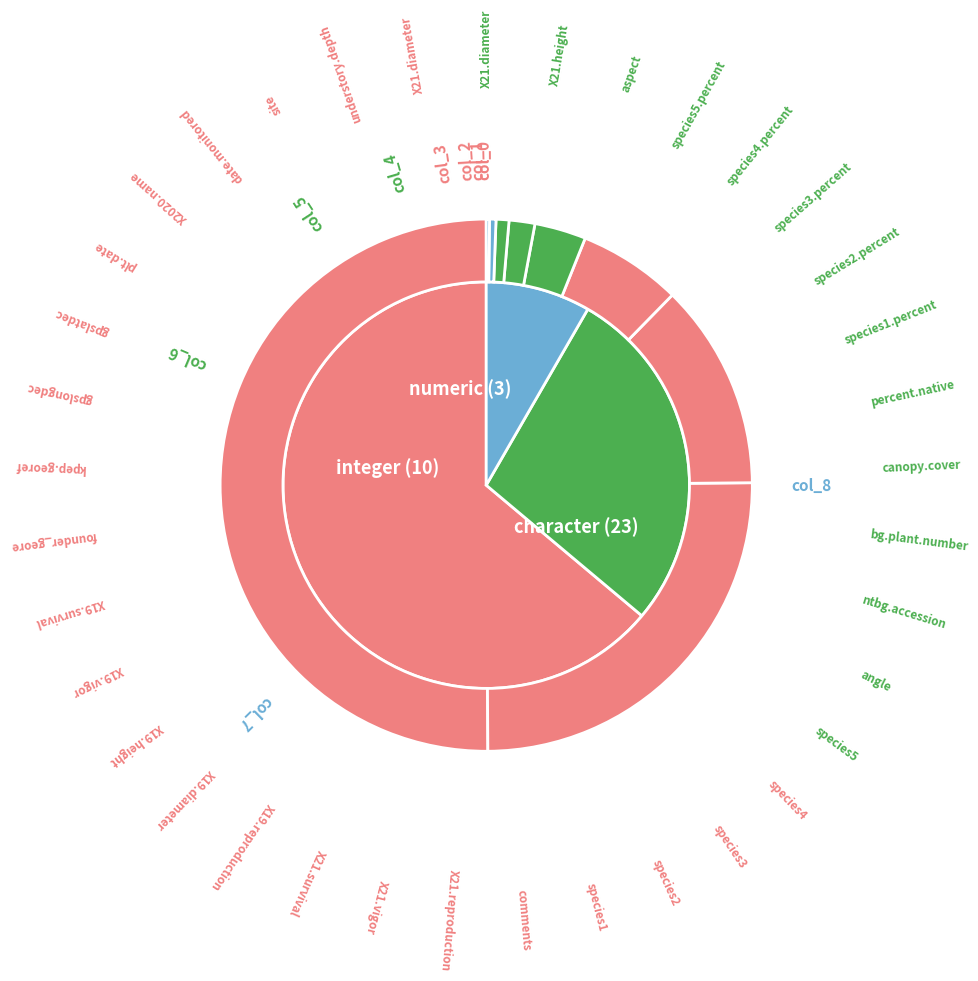

Combined, do col_1 and col_4 account for over 50%?

No